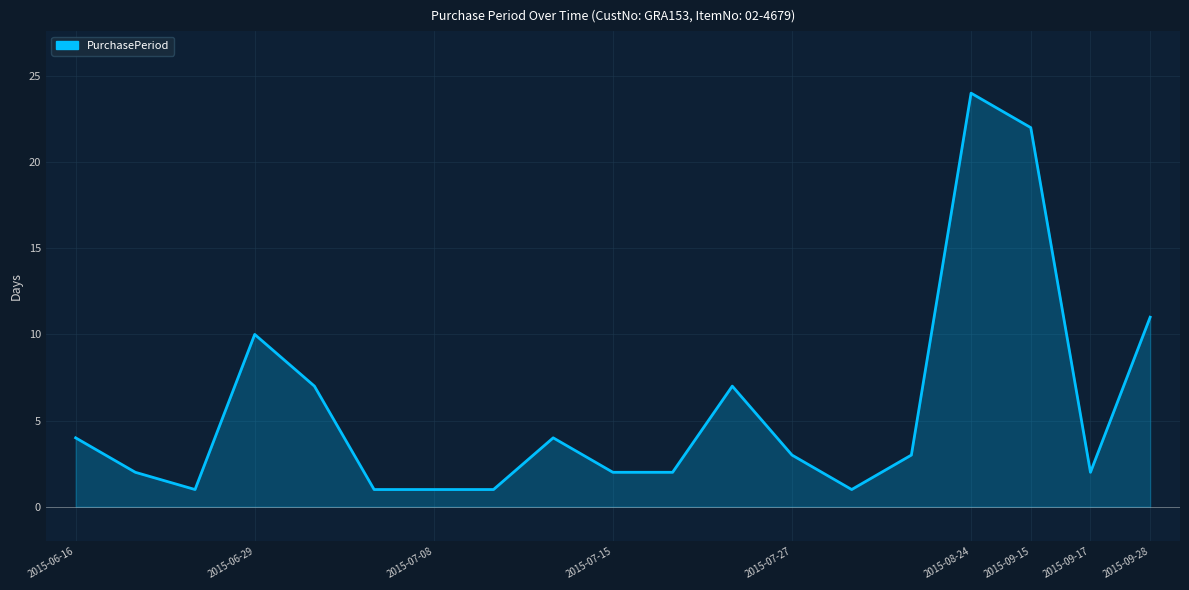

Reading left to right, transcribe all the data shown in this chart.

4	2	1	10	7	1	1	1	4	2	2	7	3	1	3	24	22	2	11